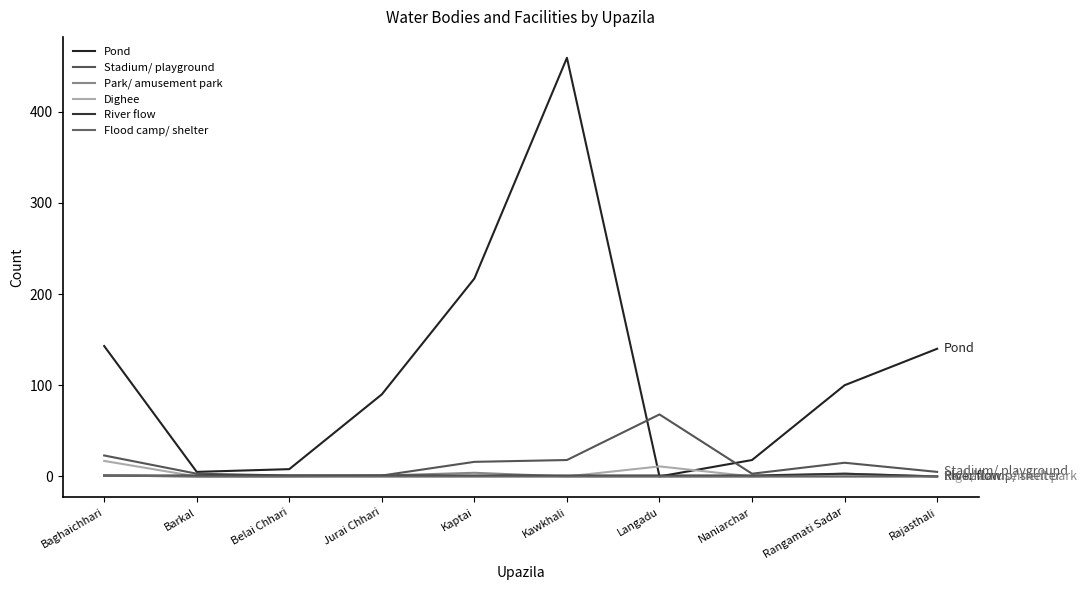

At which category does the chart reach its peak across all series?

Kawkhali